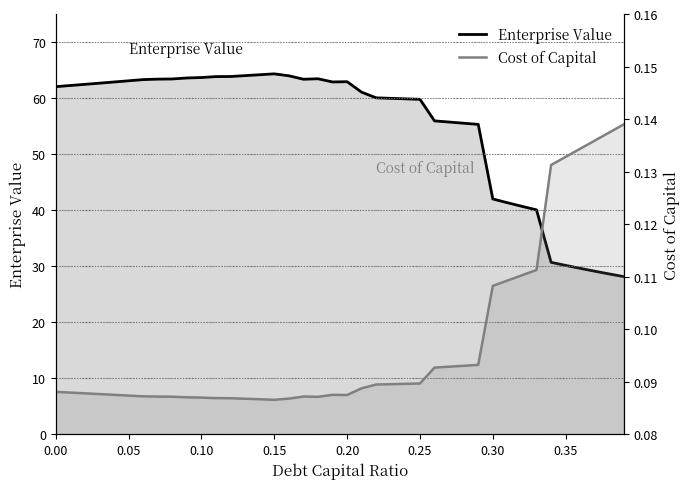

What are all the series names shown in the legend?

Enterprise Value, Cost of Capital